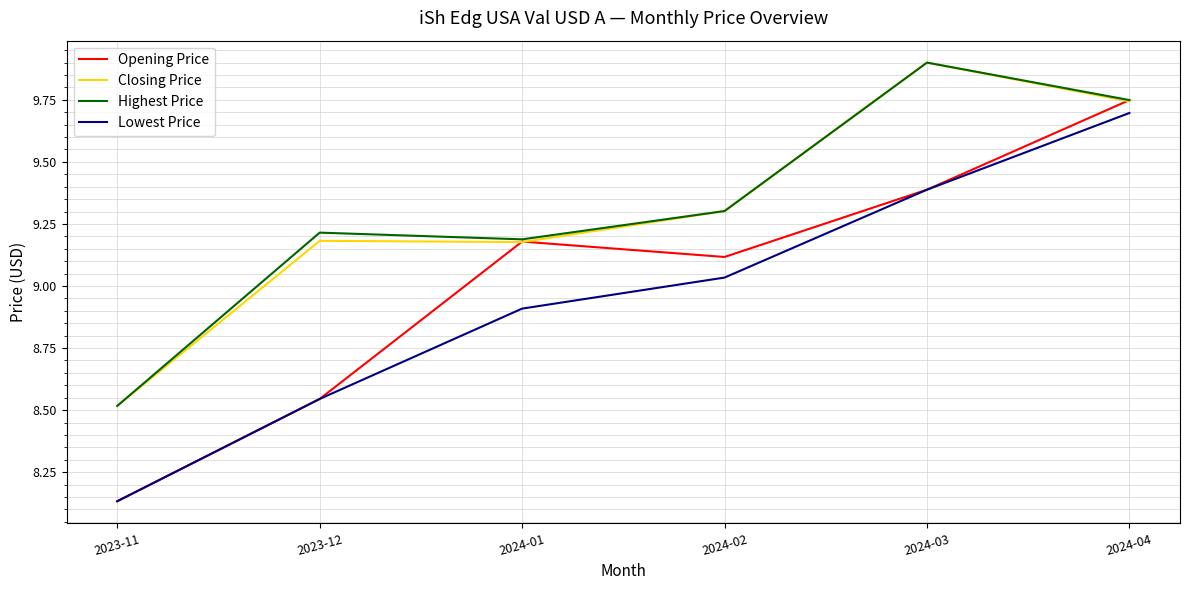

Between 2023-12 and 2024-01, which series saw the biggest shift?

Opening Price